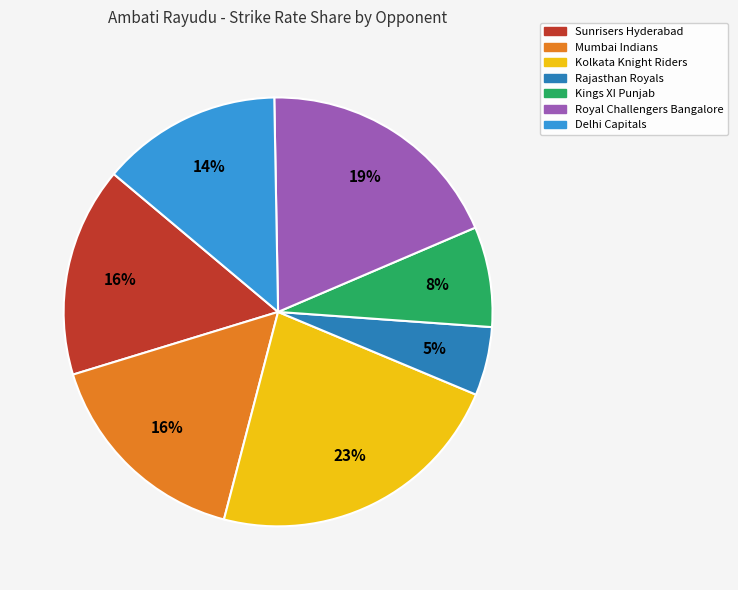

Is the sum of Mumbai Indians and Kings XI Punjab greater than half?

No